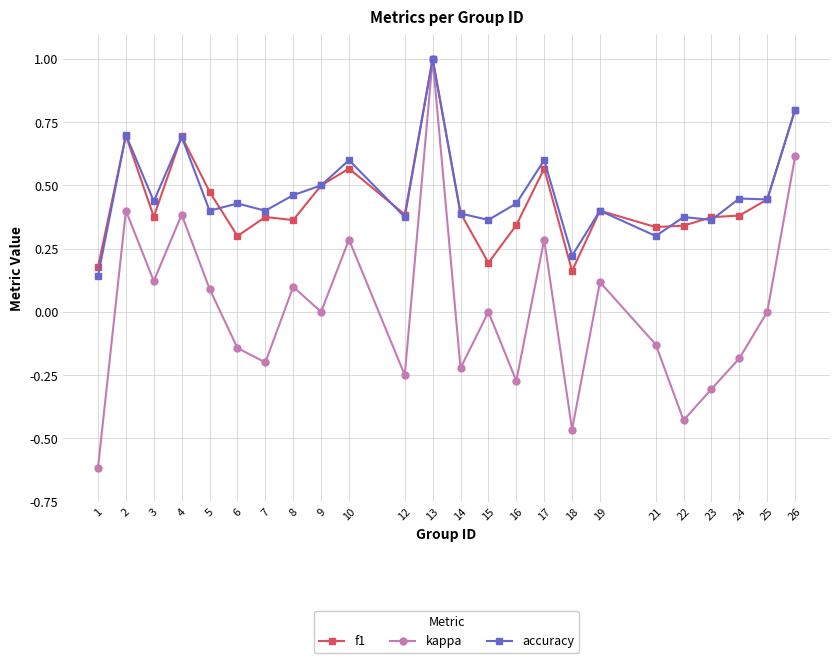

Between 23 and 25, which series saw the biggest shift?

kappa